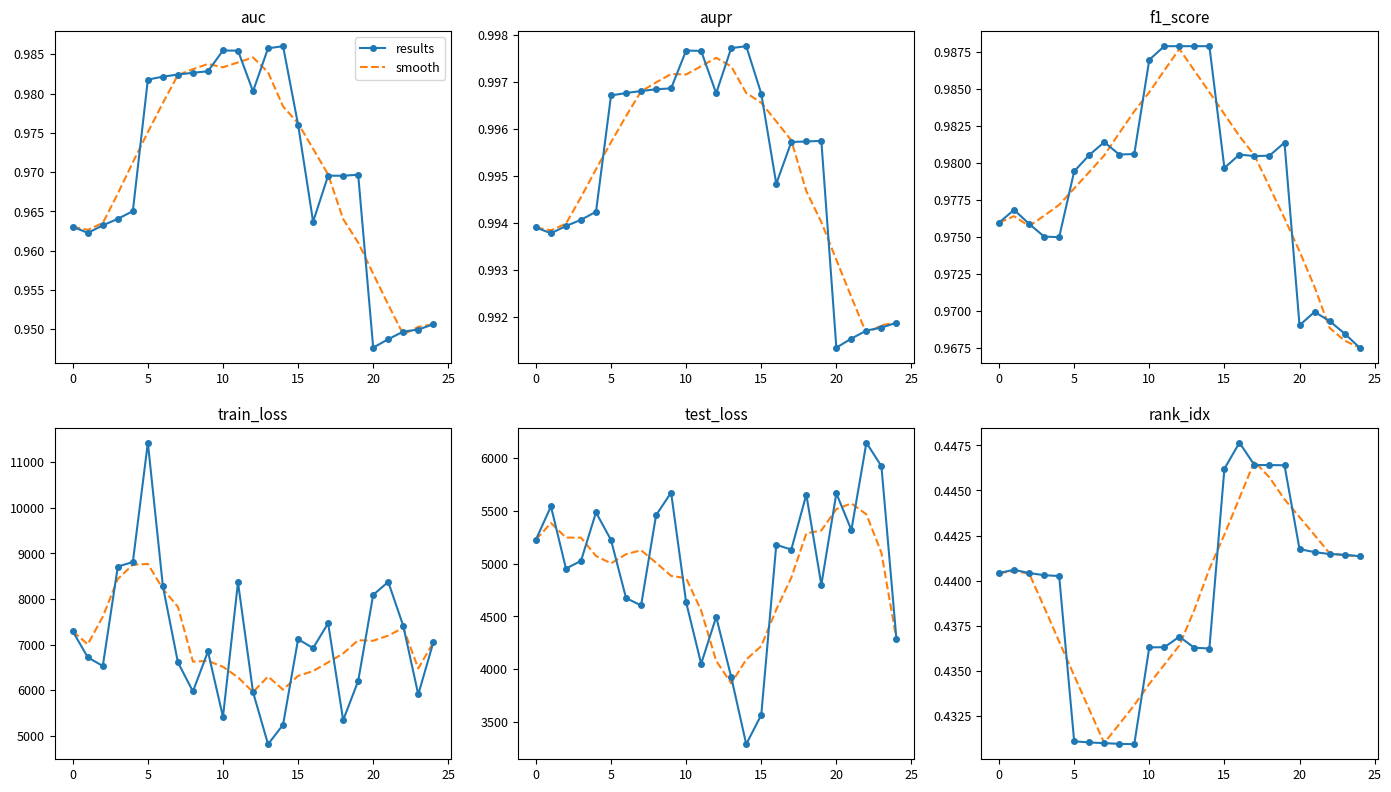

Which has a higher value, 8 or 15?

15